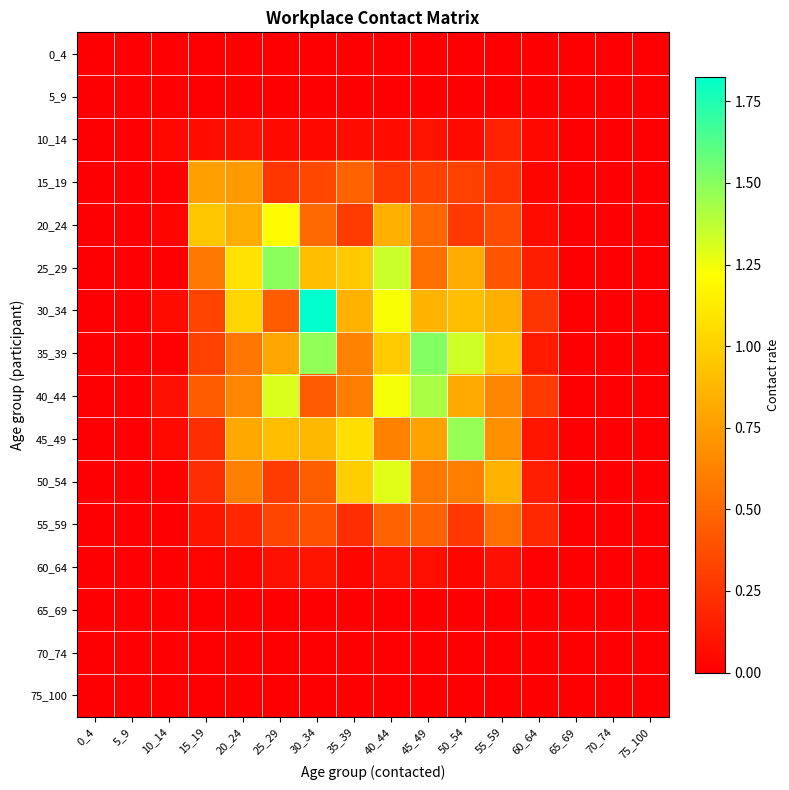

Reading left to right, extract all data points from this chart.

0_4: 0_4=0.0	5_9=0.0	10_14=0.0	15_19=0.0	20_24=0.0	25_29=0.0	30_34=0.0	35_39=0.0	40_44=0.0	45_49=0.0	50_54=0.0	55_59=0.0	60_64=0.0	65_69=0.0	70_74=0.0	75_100=0.0
5_9: 0_4=0.0	5_9=0.0	10_14=0.0	15_19=0.0	20_24=0.0	25_29=0.0	30_34=0.0	35_39=0.0	40_44=0.0	45_49=0.0	50_54=0.0	55_59=0.0	60_64=0.0	65_69=0.0	70_74=0.0	75_100=0.0
10_14: 0_4=0.0	5_9=0.0	10_14=0.0	15_19=0.1	20_24=0.1	25_29=0.0	30_34=0.0	35_39=0.1	40_44=0.1	45_49=0.1	50_54=0.1	55_59=0.2	60_64=0.0	65_69=0.0	70_74=0.0	75_100=0.0
15_19: 0_4=0.0	5_9=0.0	10_14=0.0	15_19=0.8	20_24=0.7	25_29=0.3	30_34=0.3	35_39=0.5	40_44=0.3	45_49=0.3	50_54=0.3	55_59=0.2	60_64=0.0	65_69=0.0	70_74=0.0	75_100=0.0
20_24: 0_4=0.0	5_9=0.0	10_14=0.0	15_19=1.0	20_24=0.8	25_29=1.2	30_34=0.5	35_39=0.3	40_44=0.8	45_49=0.5	50_54=0.3	55_59=0.4	60_64=0.1	65_69=0.0	70_74=0.0	75_100=0.0
25_29: 0_4=0.0	5_9=0.0	10_14=0.0	15_19=0.6	20_24=1.1	25_29=1.5	30_34=0.9	35_39=1.0	40_44=1.3	45_49=0.5	50_54=0.8	55_59=0.4	60_64=0.1	65_69=0.0	70_74=0.0	75_100=0.0
30_34: 0_4=0.0	5_9=0.0	10_14=0.1	15_19=0.3	20_24=1.0	25_29=0.4	30_34=1.8	35_39=0.9	40_44=1.2	45_49=0.9	50_54=0.9	55_59=0.8	60_64=0.3	65_69=0.0	70_74=0.0	75_100=0.0
35_39: 0_4=0.0	5_9=0.0	10_14=0.0	15_19=0.3	20_24=0.6	25_29=0.8	30_34=1.5	35_39=0.6	40_44=1.0	45_49=1.5	50_54=1.3	55_59=0.9	60_64=0.1	65_69=0.0	70_74=0.0	75_100=0.0
40_44: 0_4=0.0	5_9=0.0	10_14=0.1	15_19=0.4	20_24=0.6	25_29=1.3	30_34=0.4	35_39=0.6	40_44=1.2	45_49=1.4	50_54=0.8	55_59=0.6	60_64=0.3	65_69=0.0	70_74=0.0	75_100=0.0
45_49: 0_4=0.0	5_9=0.0	10_14=0.0	15_19=0.2	20_24=0.8	25_29=0.9	30_34=0.9	35_39=1.1	40_44=0.6	45_49=0.8	50_54=1.5	55_59=0.7	60_64=0.1	65_69=0.0	70_74=0.0	75_100=0.0
50_54: 0_4=0.0	5_9=0.0	10_14=0.0	15_19=0.2	20_24=0.6	25_29=0.3	30_34=0.4	35_39=1.0	40_44=1.3	45_49=0.6	50_54=0.6	55_59=0.9	60_64=0.2	65_69=0.0	70_74=0.0	75_100=0.0
55_59: 0_4=0.0	5_9=0.0	10_14=0.0	15_19=0.1	20_24=0.2	25_29=0.3	30_34=0.4	35_39=0.2	40_44=0.5	45_49=0.5	50_54=0.3	55_59=0.5	60_64=0.2	65_69=0.0	70_74=0.0	75_100=0.0
60_64: 0_4=0.0	5_9=0.0	10_14=0.0	15_19=0.0	20_24=0.0	25_29=0.1	30_34=0.1	35_39=0.0	40_44=0.1	45_49=0.1	50_54=0.0	55_59=0.1	60_64=0.0	65_69=0.0	70_74=0.0	75_100=0.0
65_69: 0_4=0.0	5_9=0.0	10_14=0.0	15_19=0.0	20_24=0.0	25_29=0.0	30_34=0.0	35_39=0.0	40_44=0.0	45_49=0.0	50_54=0.0	55_59=0.0	60_64=0.0	65_69=0.0	70_74=0.0	75_100=0.0
70_74: 0_4=0.0	5_9=0.0	10_14=0.0	15_19=0.0	20_24=0.0	25_29=0.0	30_34=0.0	35_39=0.0	40_44=0.0	45_49=0.0	50_54=0.0	55_59=0.0	60_64=0.0	65_69=0.0	70_74=0.0	75_100=0.0
75_100: 0_4=0.0	5_9=0.0	10_14=0.0	15_19=0.0	20_24=0.0	25_29=0.0	30_34=0.0	35_39=0.0	40_44=0.0	45_49=0.0	50_54=0.0	55_59=0.0	60_64=0.0	65_69=0.0	70_74=0.0	75_100=0.0